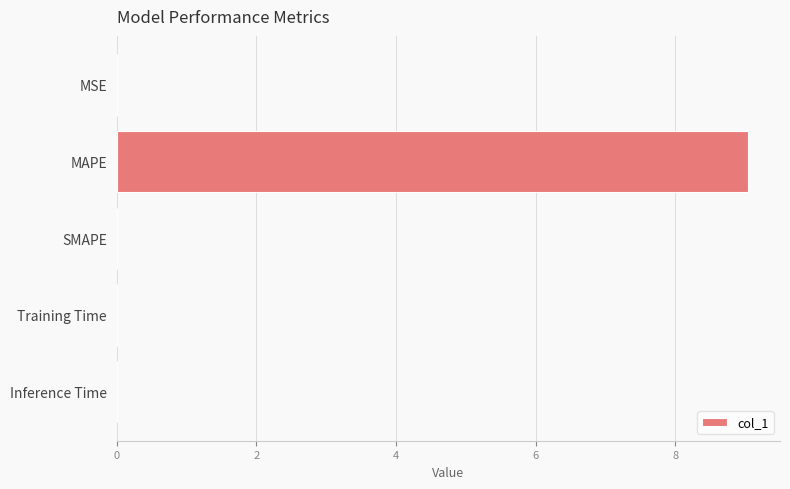

Are the bars horizontal?

Yes